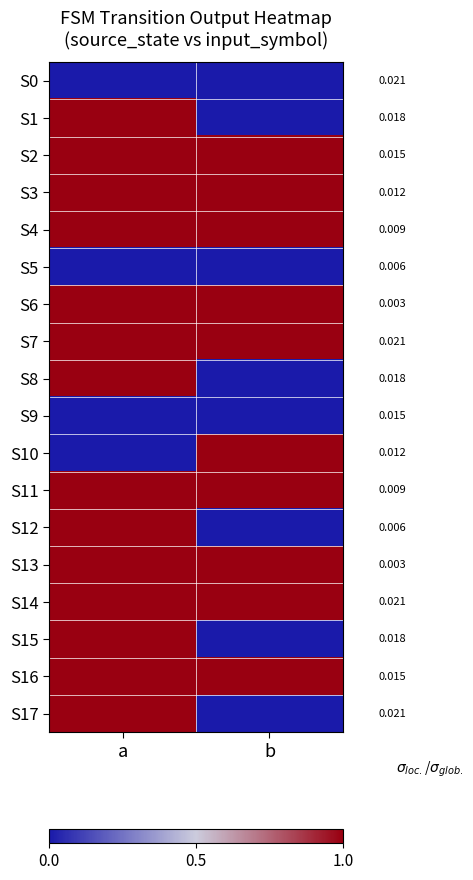

What is the greatest value displayed?

1